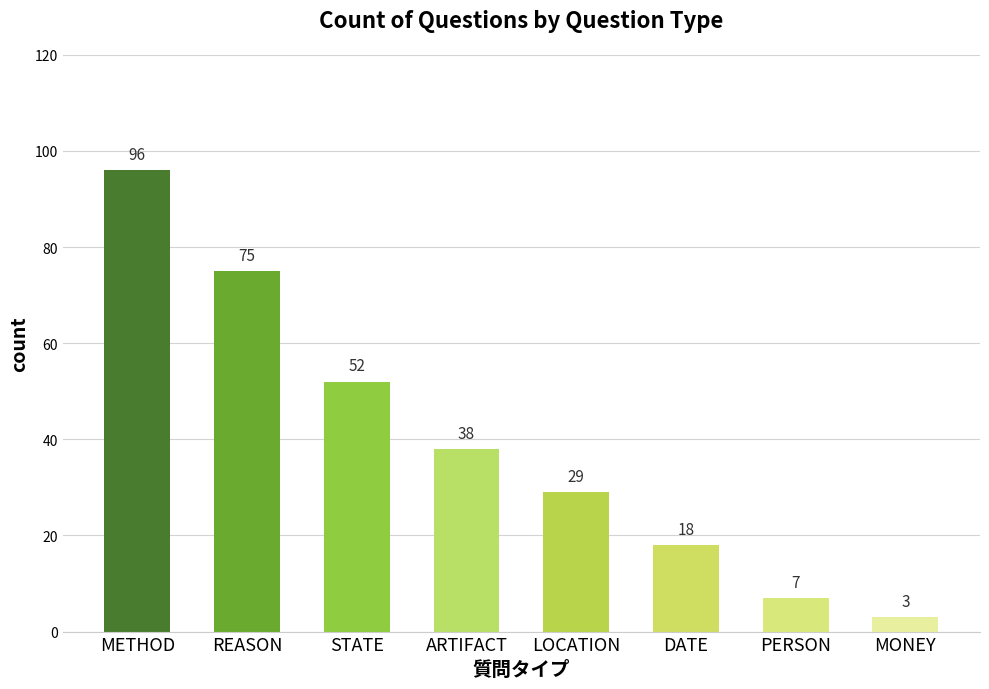

The value at LOCATION is 40. True or false?

False